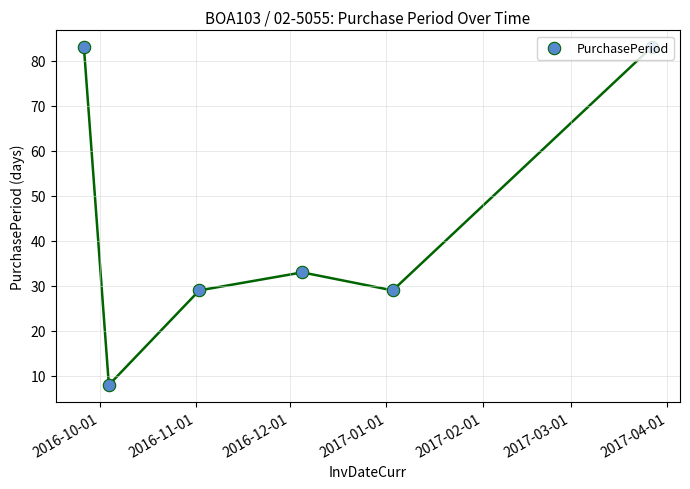

Which has a higher value, 2017-03-01 or 2017-02-01?

2017-03-01